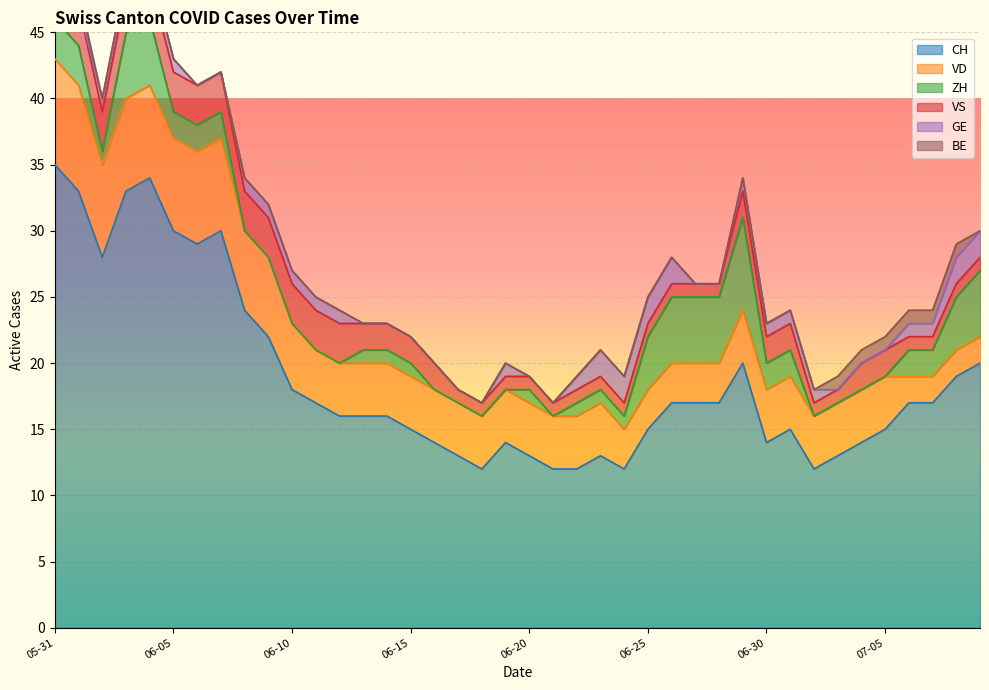

At 2020-06-11, list the series in order from largest to smallest.

CH, VD, VS, GE, ZH, BE